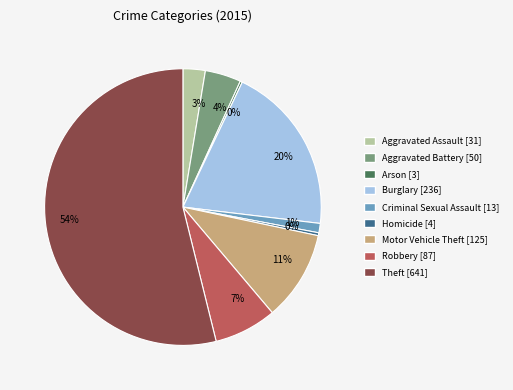

To the nearest percent, what is the average slice percentage?

11%